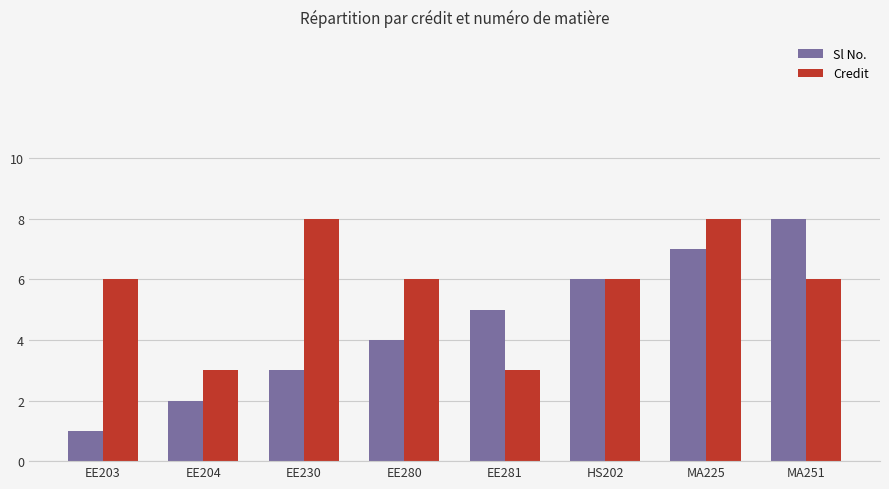

Between HS202 and MA251, which series saw the biggest shift?

Sl No.